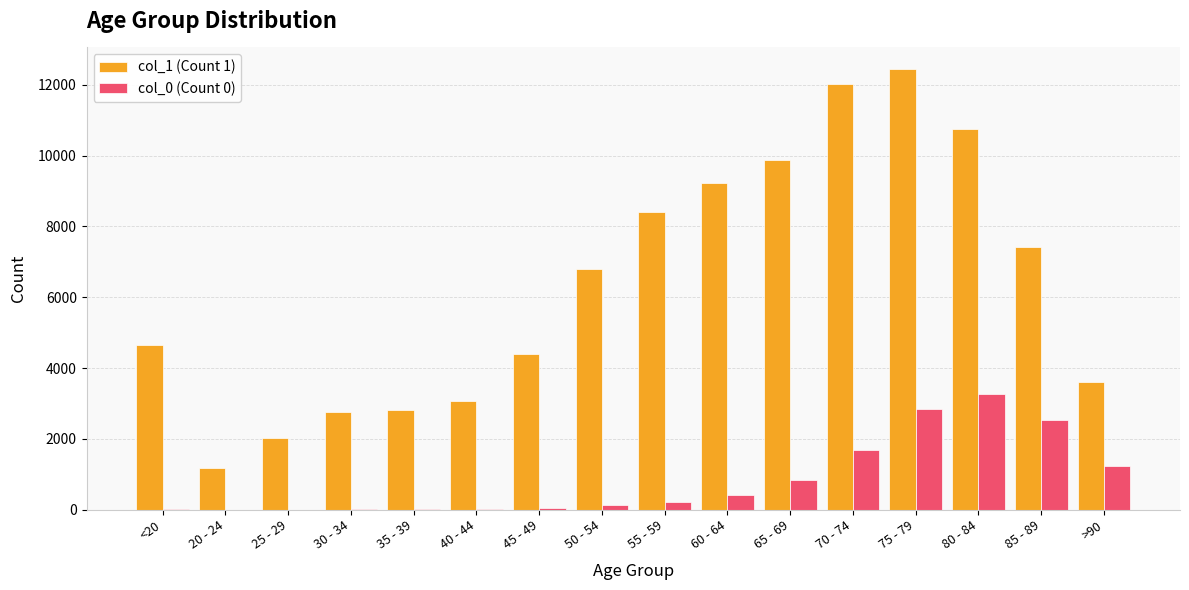

At which label does col_1 (Count 1) reach its peak?

75 - 79